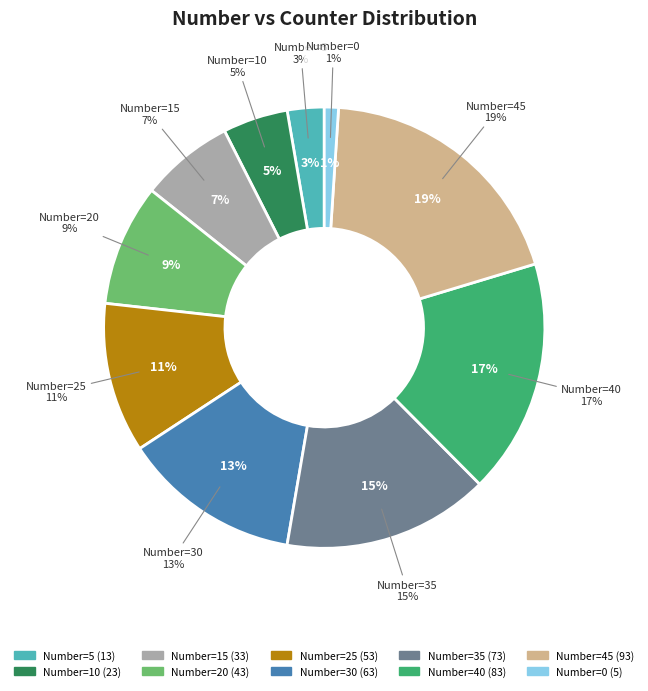

What percentage is the 40 slice, to the nearest percent?

17%